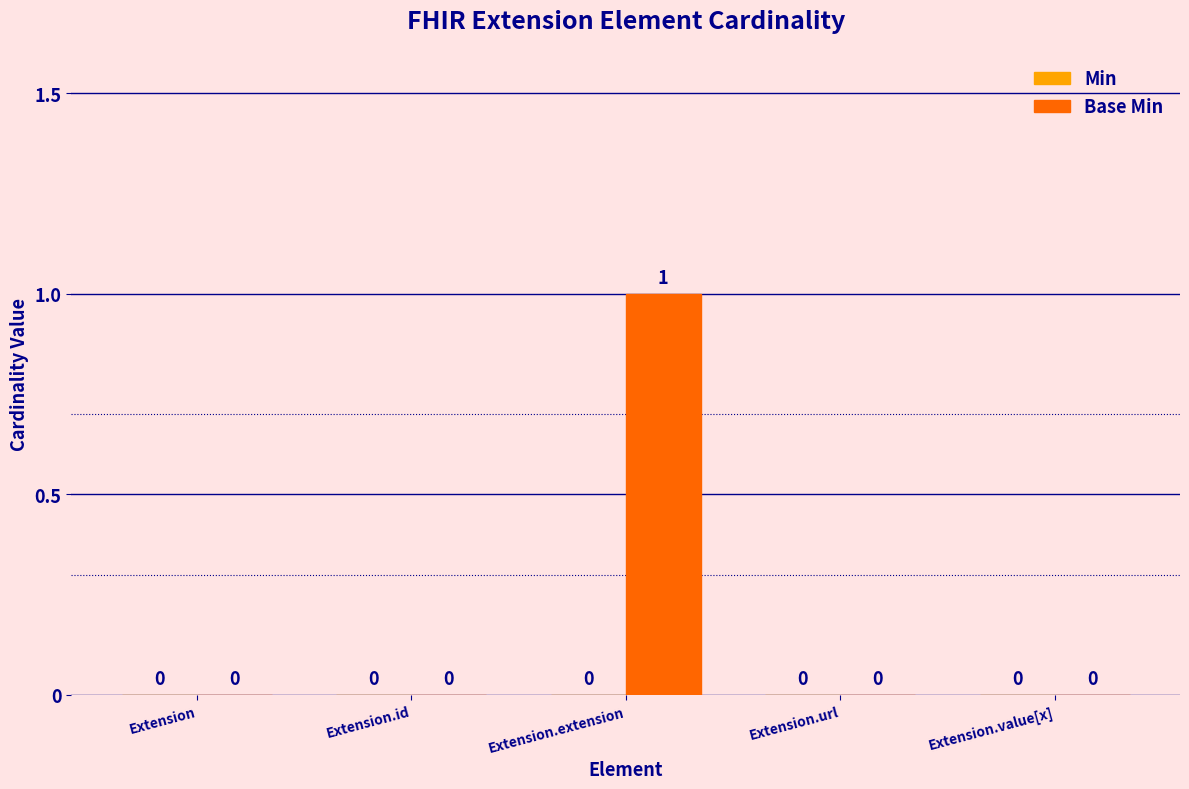

Reading left to right, list all the values displayed in this chart.

Extension=0	Extension.id=0	Extension.extension=1	Extension.url=0	Extension.value[x]=0